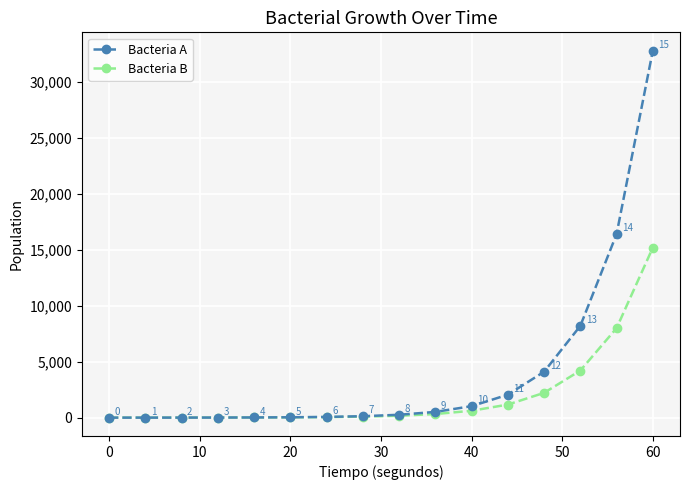

True or false: Bacteria A has more than 2 points higher than both neighbors.

False